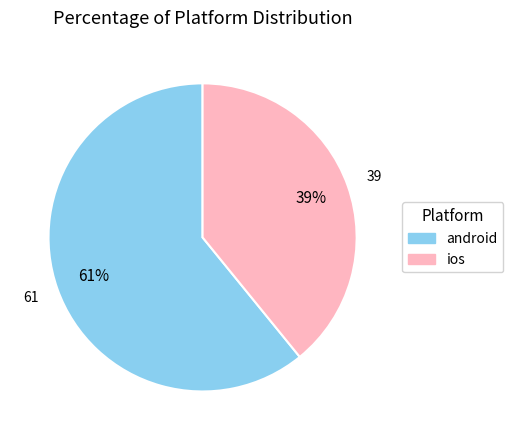

What is the largest slice in the pie chart?

android